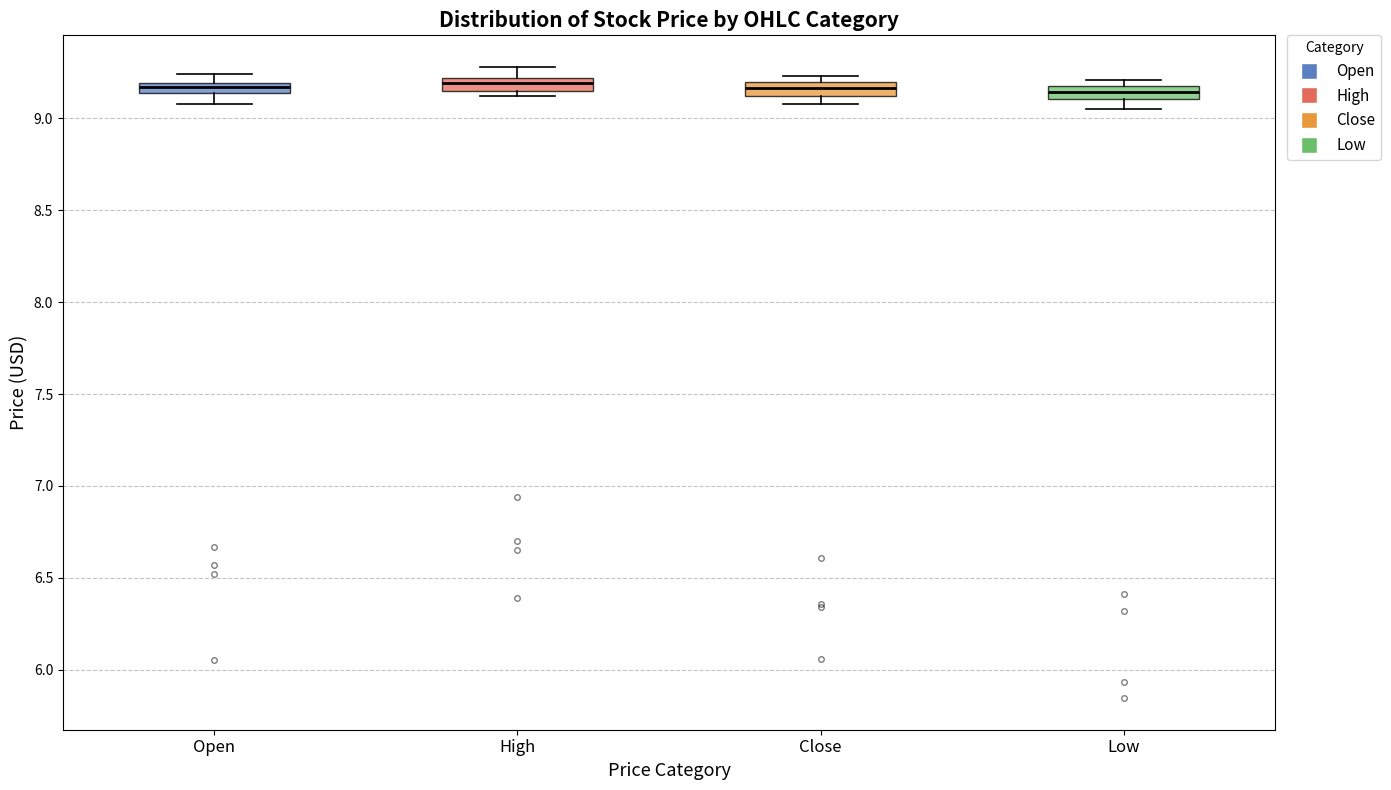

Where is the lower edge of the box for Close on the y-axis? The values are not printed on the chart, so give them approximately, as read against the axis.

9.10